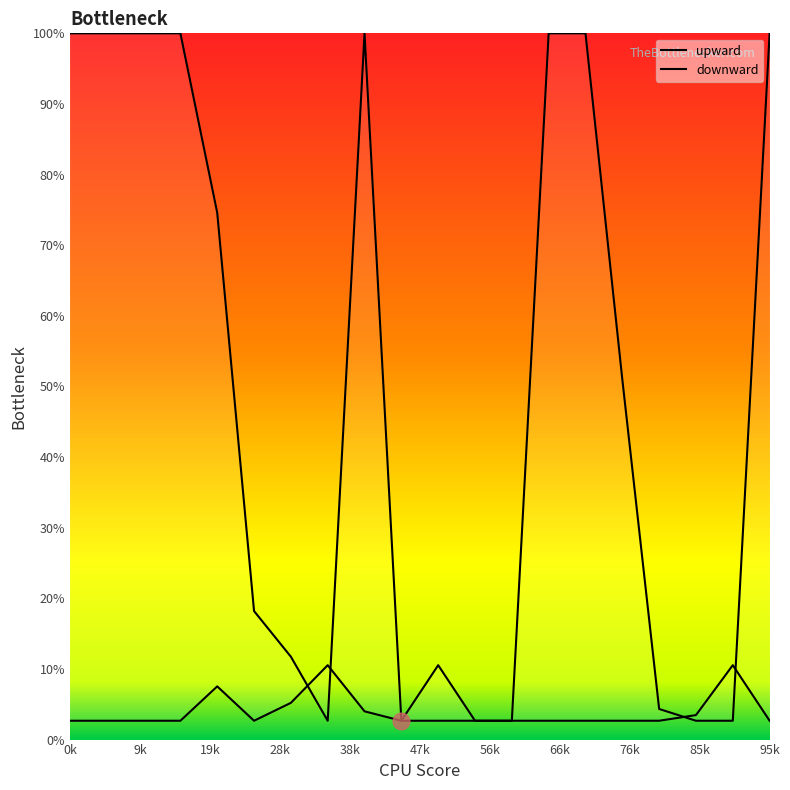

What is the difference between the second highest and second lowest values in the downward series?

7.9